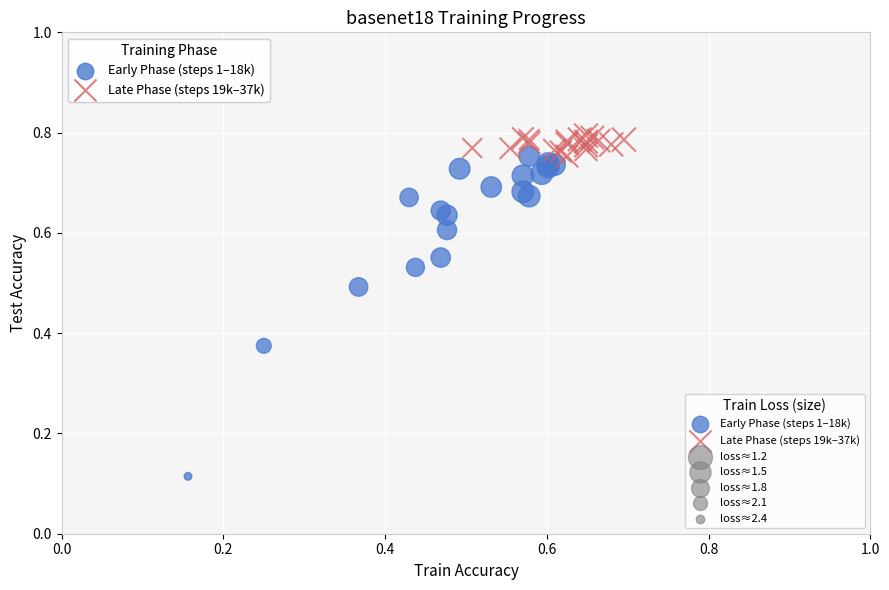

Which series reaches the minimum Y coordinate?

Early Phase (steps 1–18k)